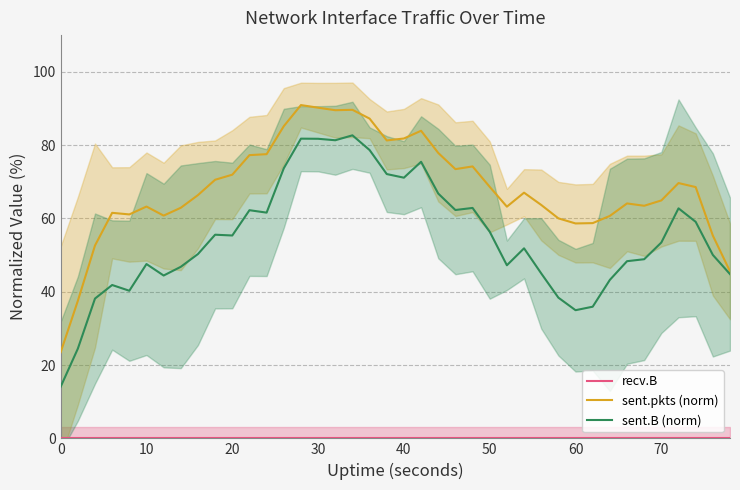

What is the highest value of the sent.B (norm) series?

82.7